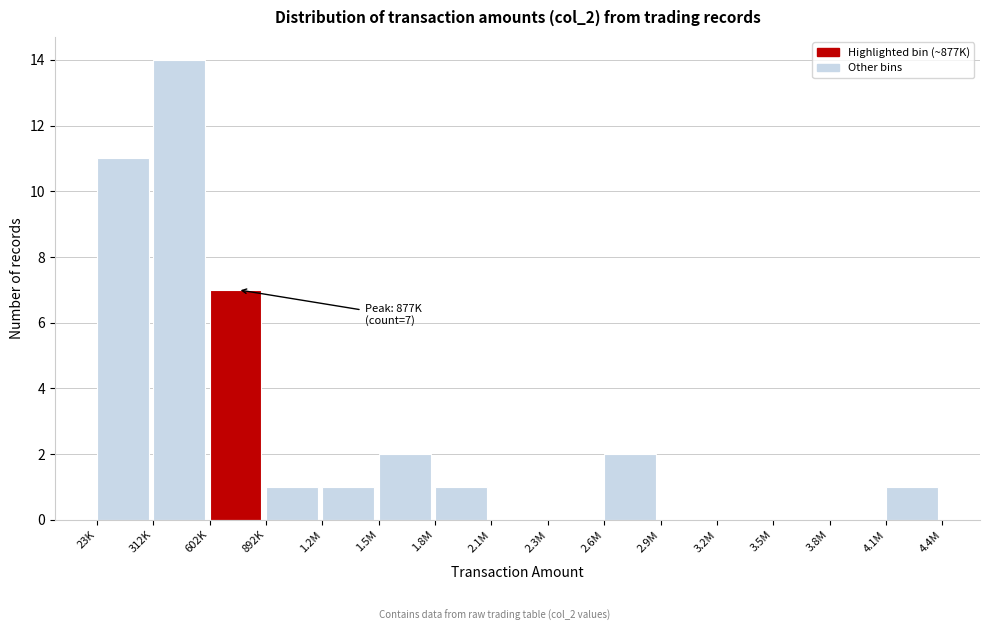

Reading right to left, list all the values displayed in this chart.

4.1M=1	3.8M=0	3.5M=0	3.2M=0	2.9M=0	2.6M=2	2.3M=0	2.1M=0	1.8M=1	1.5M=2	1.2M=1	892K=1	602K=7	312K=14	23K=11